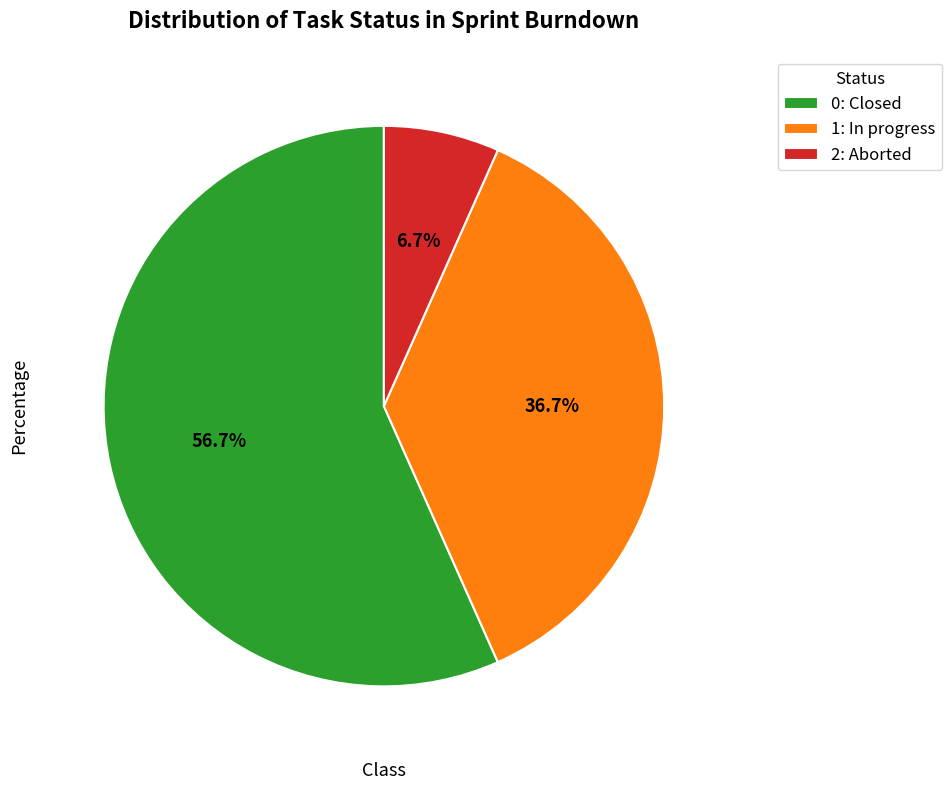

How much of the chart is everything except 1: In progress?

63.3%